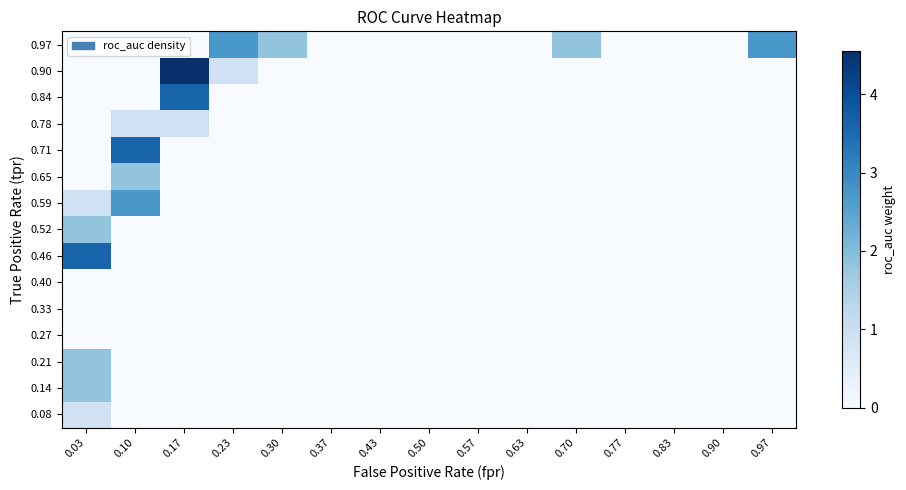

What is the spread (max minus min) of values at 0.17?

4.5